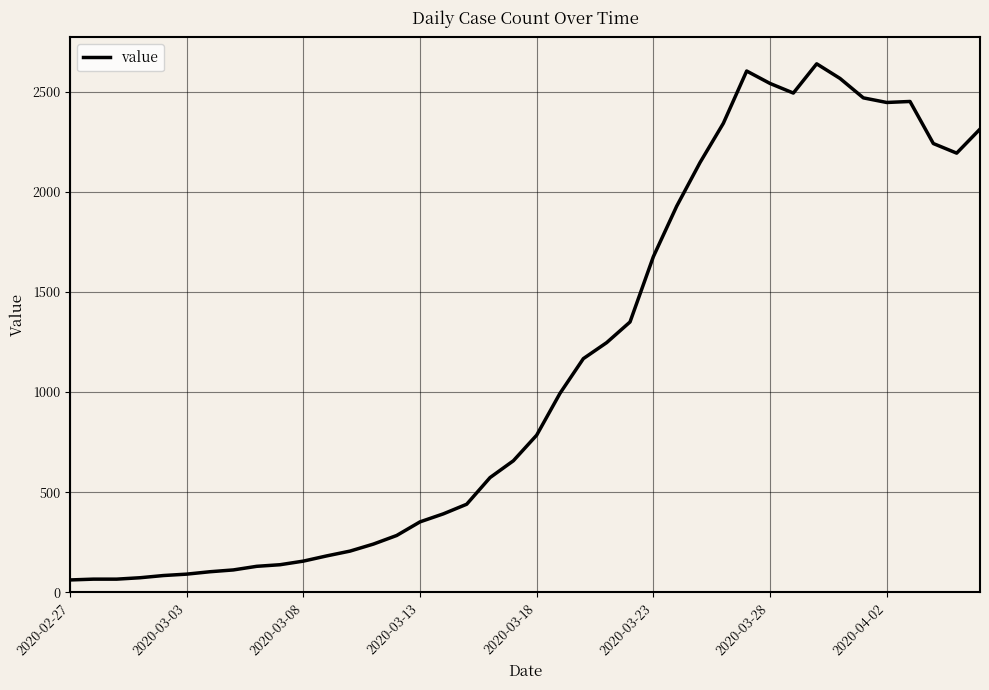

What is the difference between the maximum and minimum values?

2577